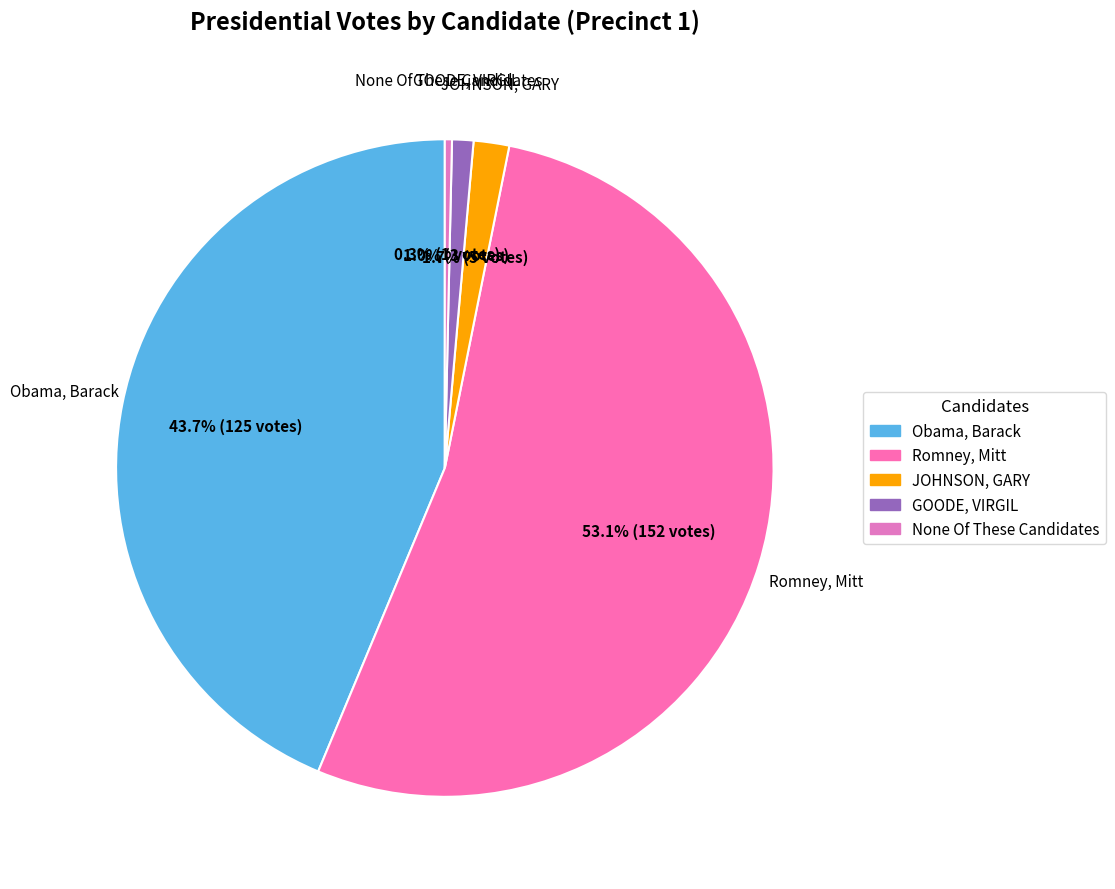

Combined, what portion of the pie is None Of These Candidates and Romney, Mitt?

53.5%